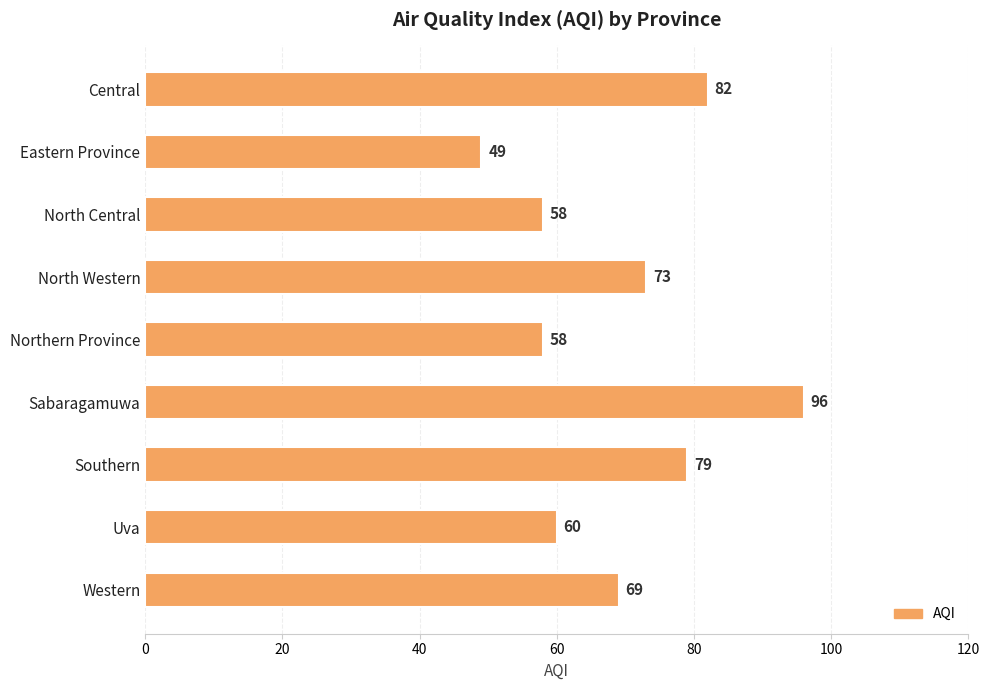

What is the minimum value shown in the chart?

49